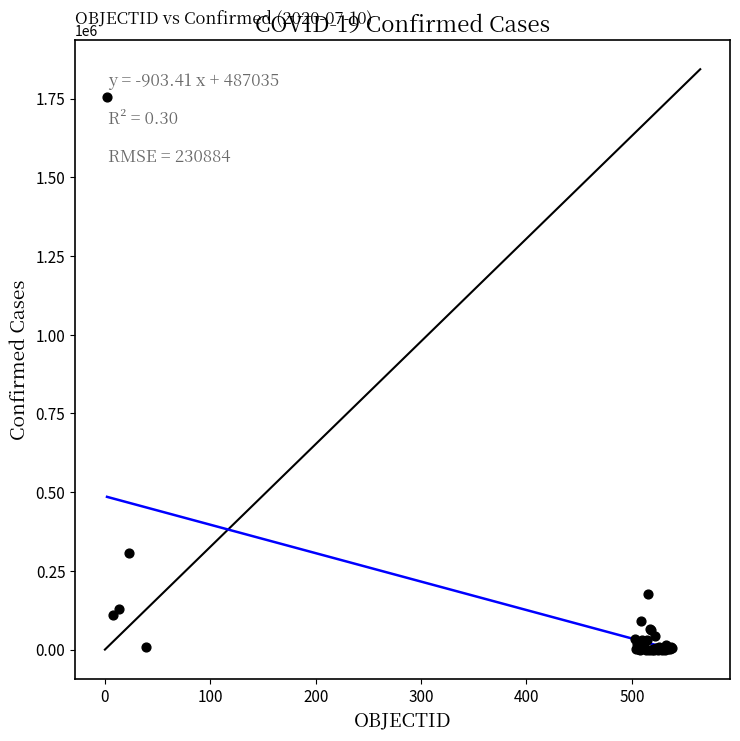

What Y value in the scatter plot is closest to 877906?

306216